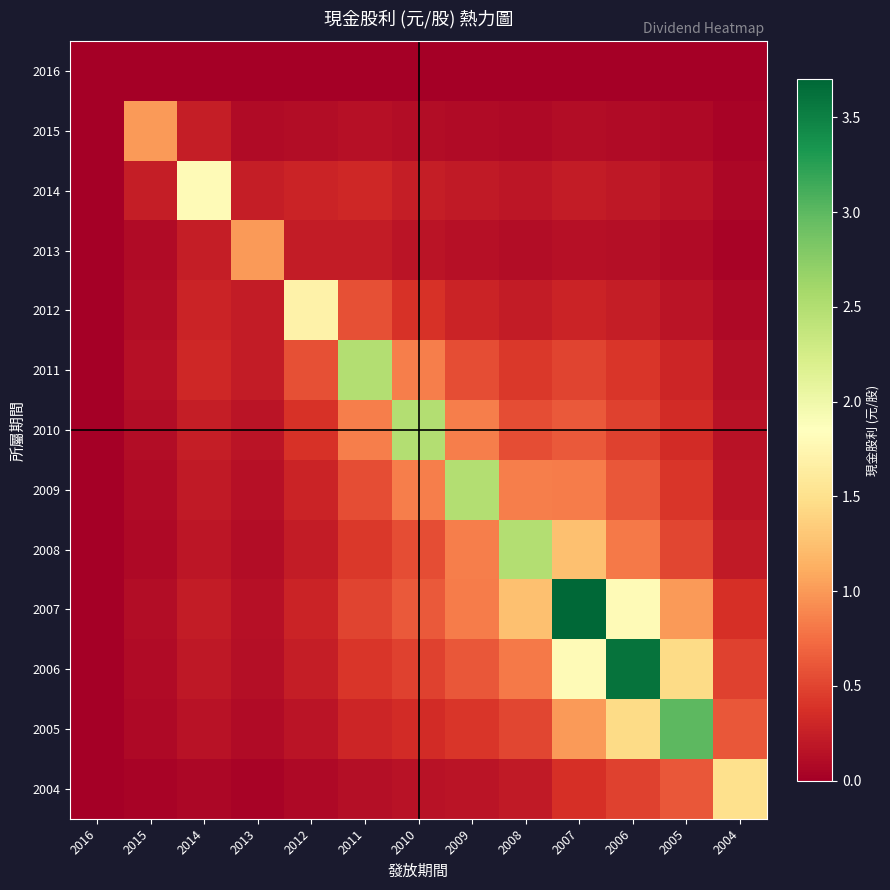

What is the total value across all series at 2011?

6.9